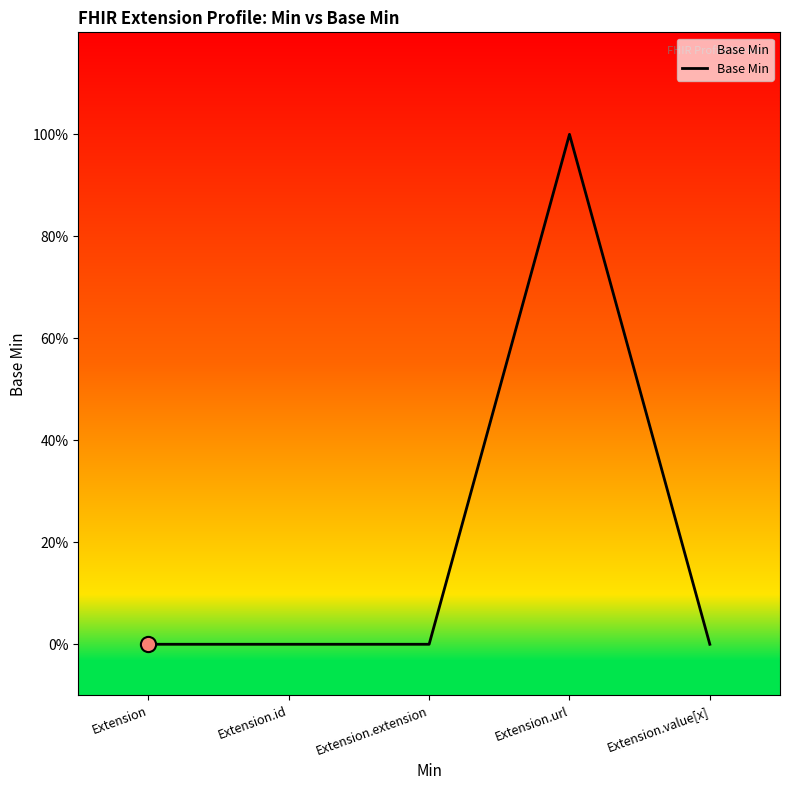

Between Extension.value[x] and Extension, which is larger?

Extension.value[x]